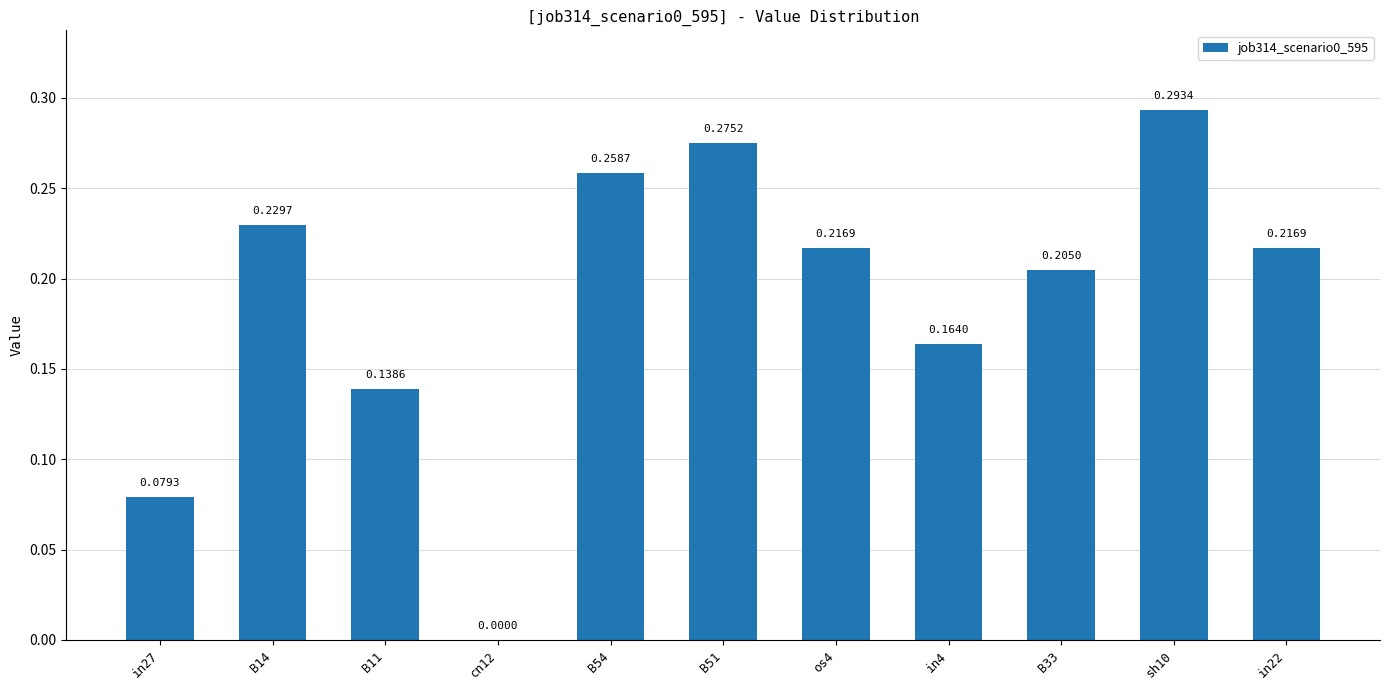

What is the change in value from in27 to B14?

+0.2